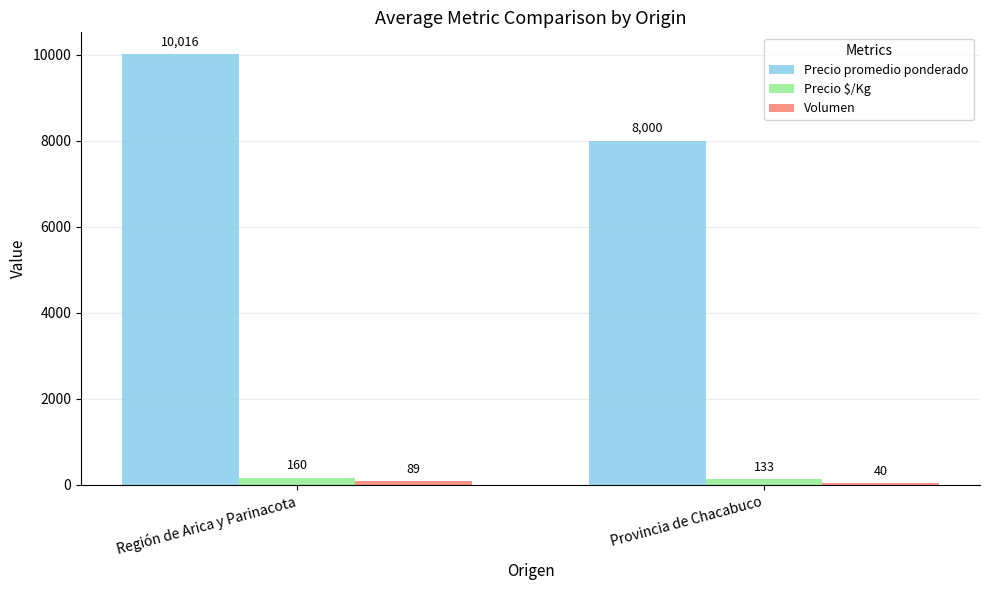

How many values in the Precio $/Kg series are below 160?

1